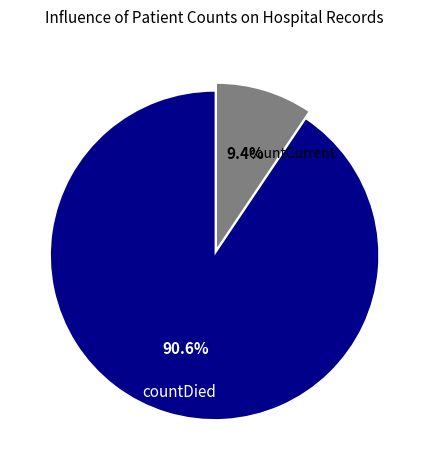

Does any single category account for the majority?

Yes